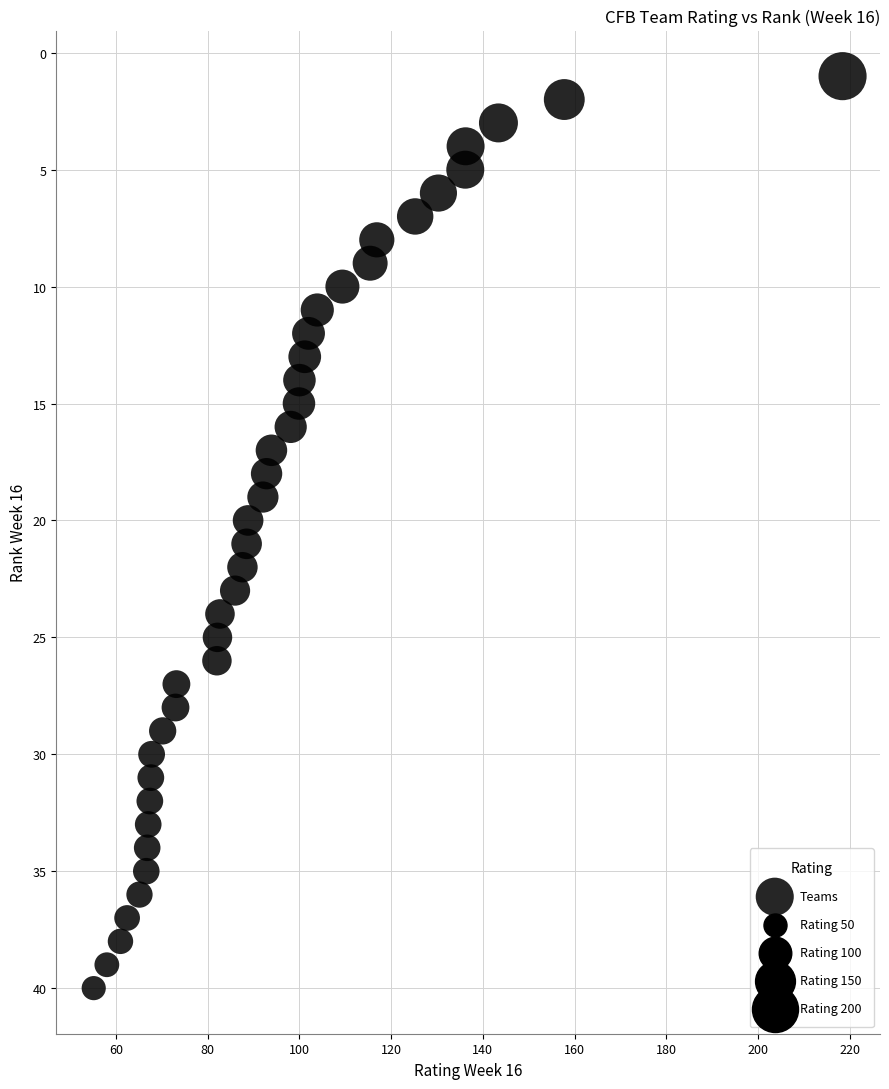

What is the range of Y values (max minus min)?

39